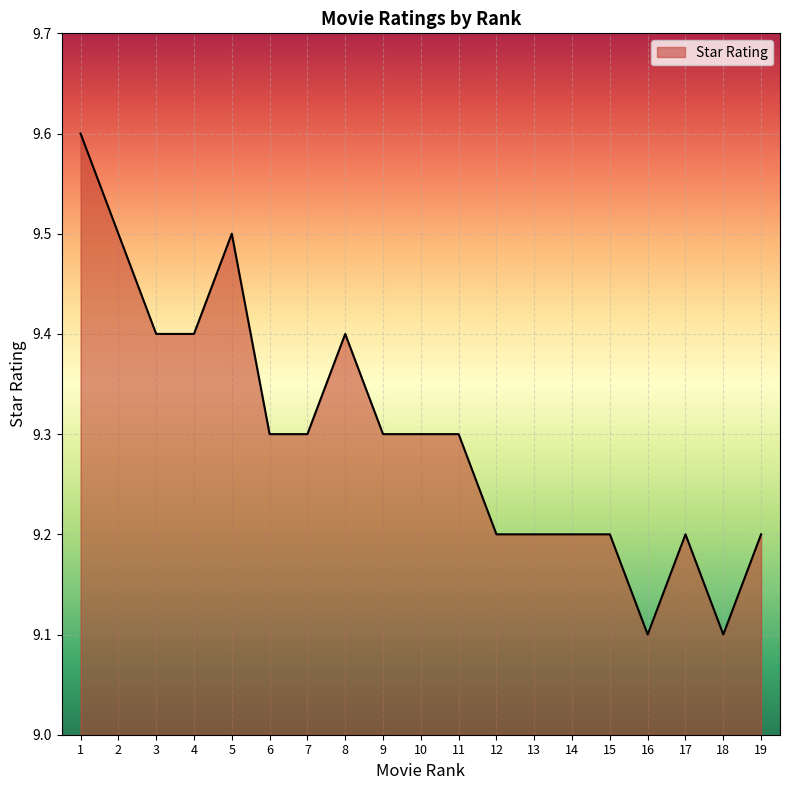

What value does the data have at 15?

9.2